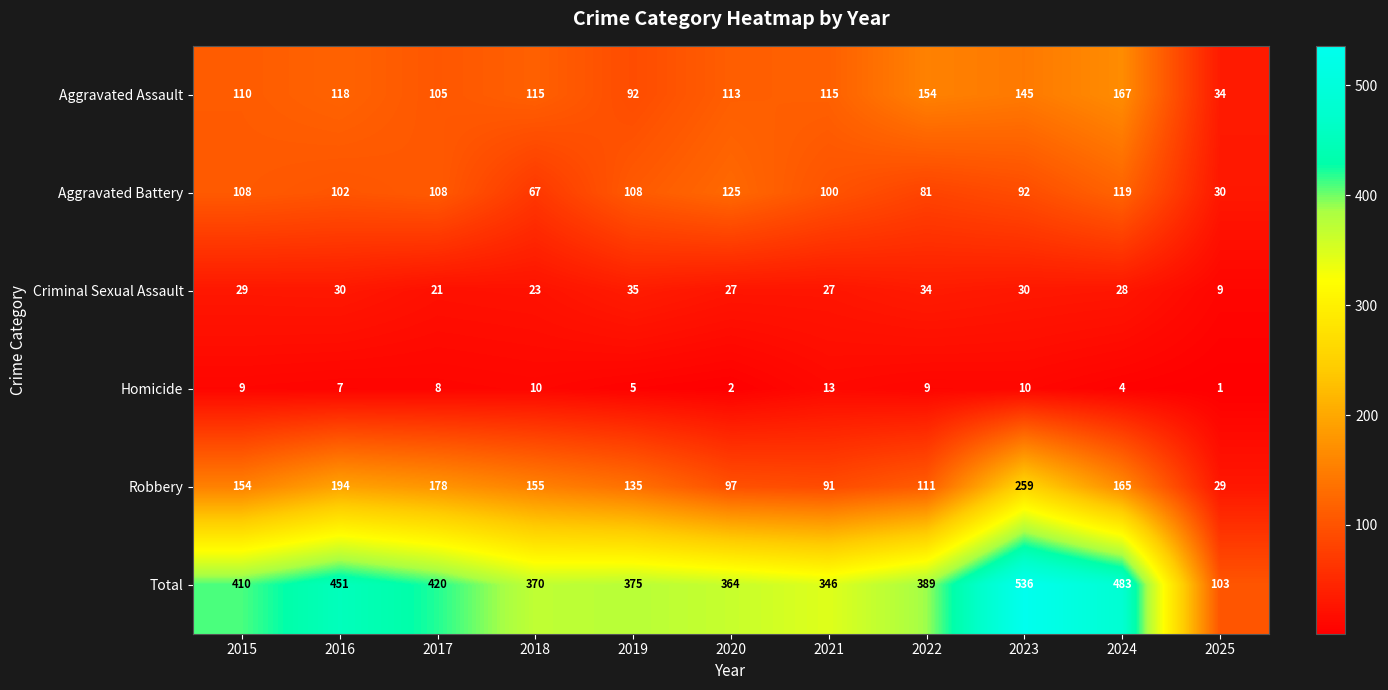

Which series changed the most between 2016 and 2022?

Robbery